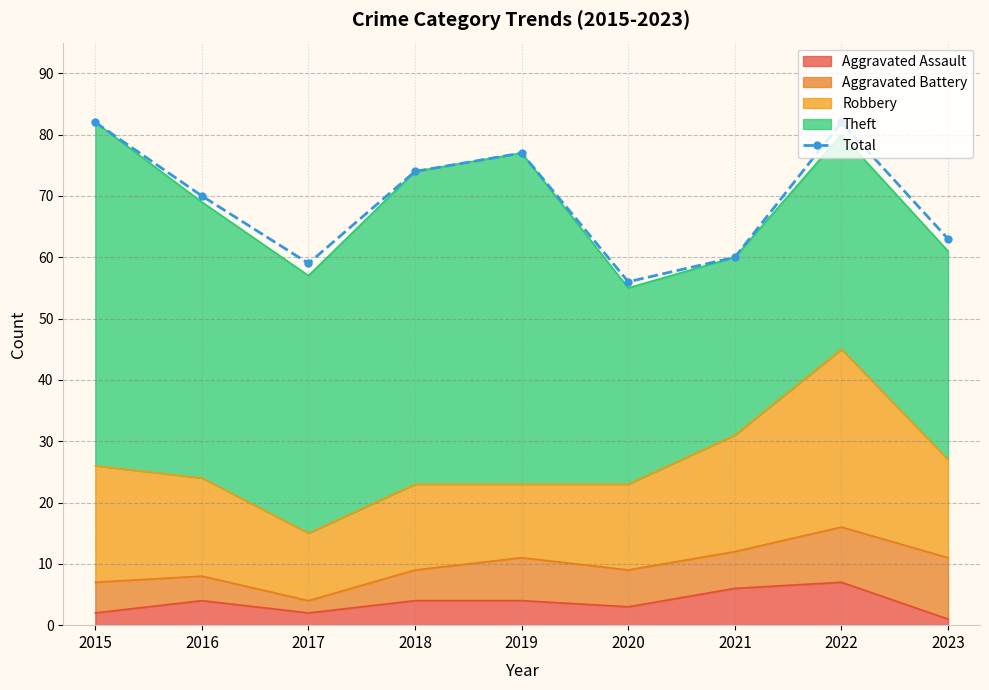

Where does the data first go above 70?

2015